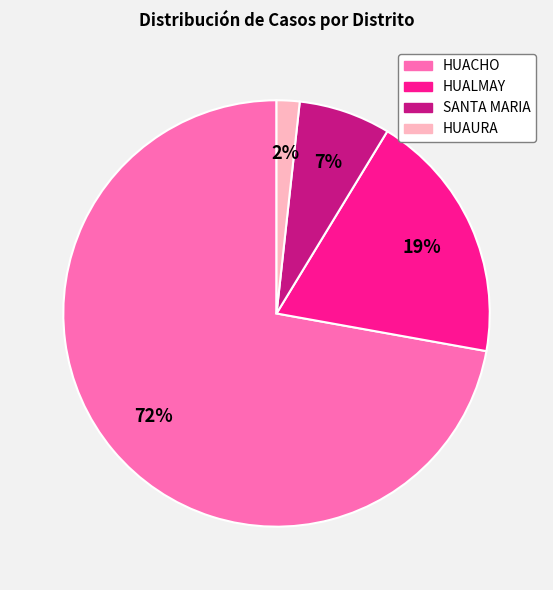

Rank the categories by value from lowest to highest.

HUAURA, SANTA MARIA, HUALMAY, HUACHO